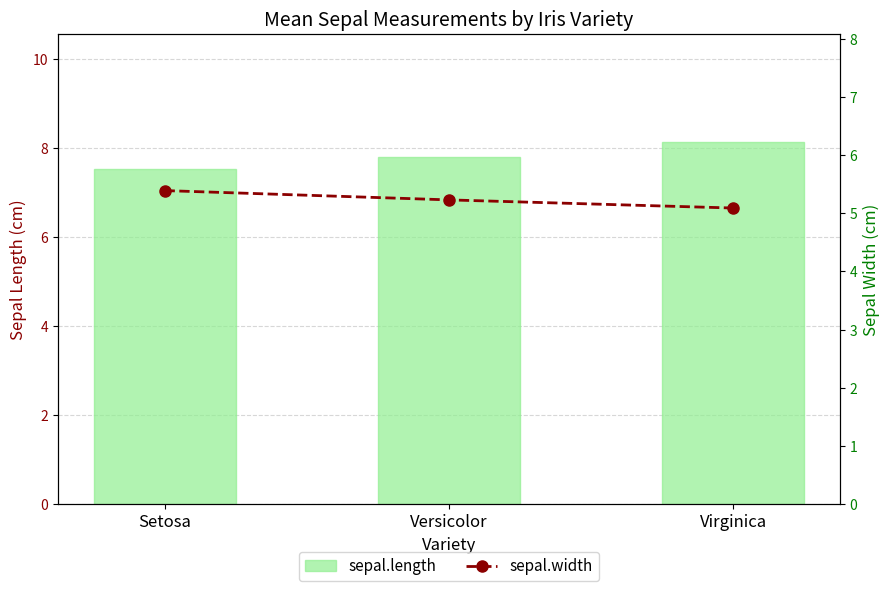

What is the sum of all sepal.width values?

15.7